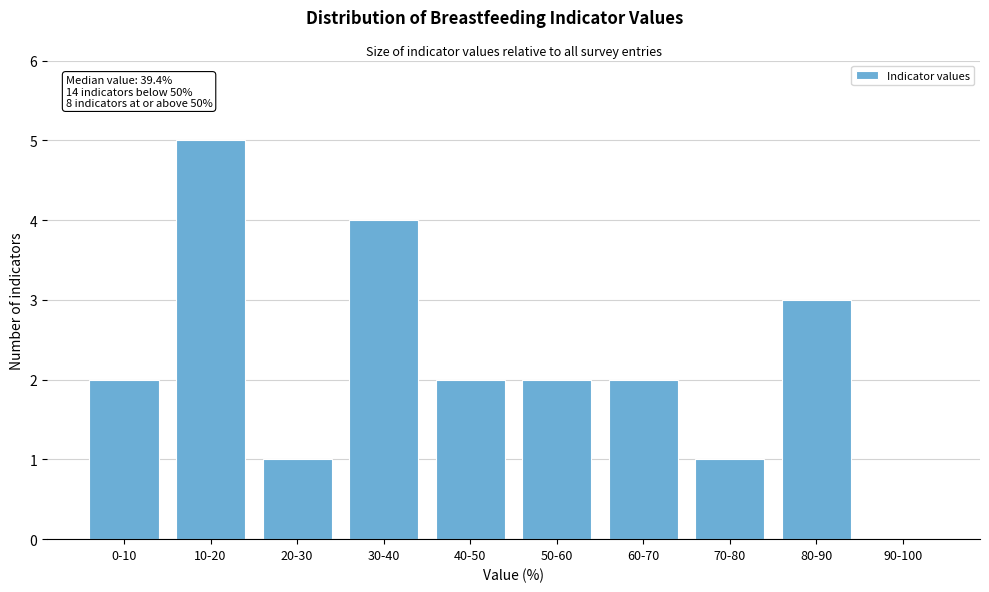

Reading left to right, what are all the values shown in this chart?

0-10=2	10-20=5	20-30=1	30-40=4	40-50=2	50-60=2	60-70=2	70-80=1	80-90=3	90-100=0